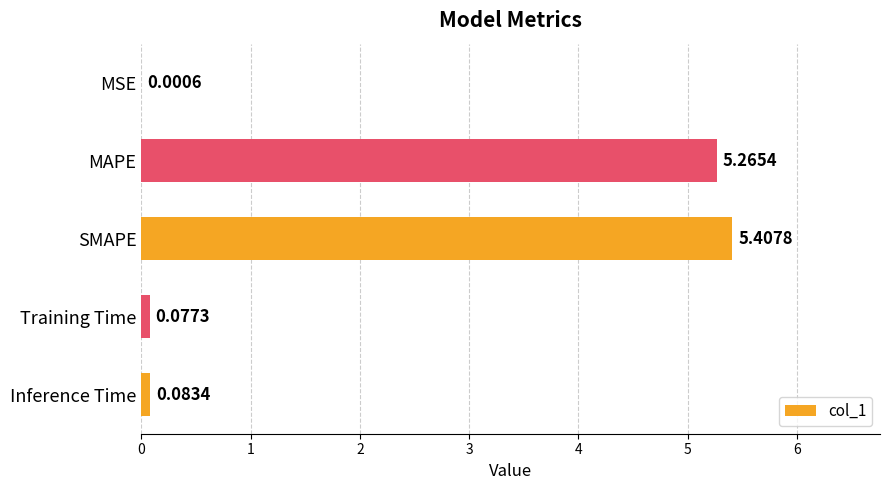

What is the greatest value displayed?

5.4